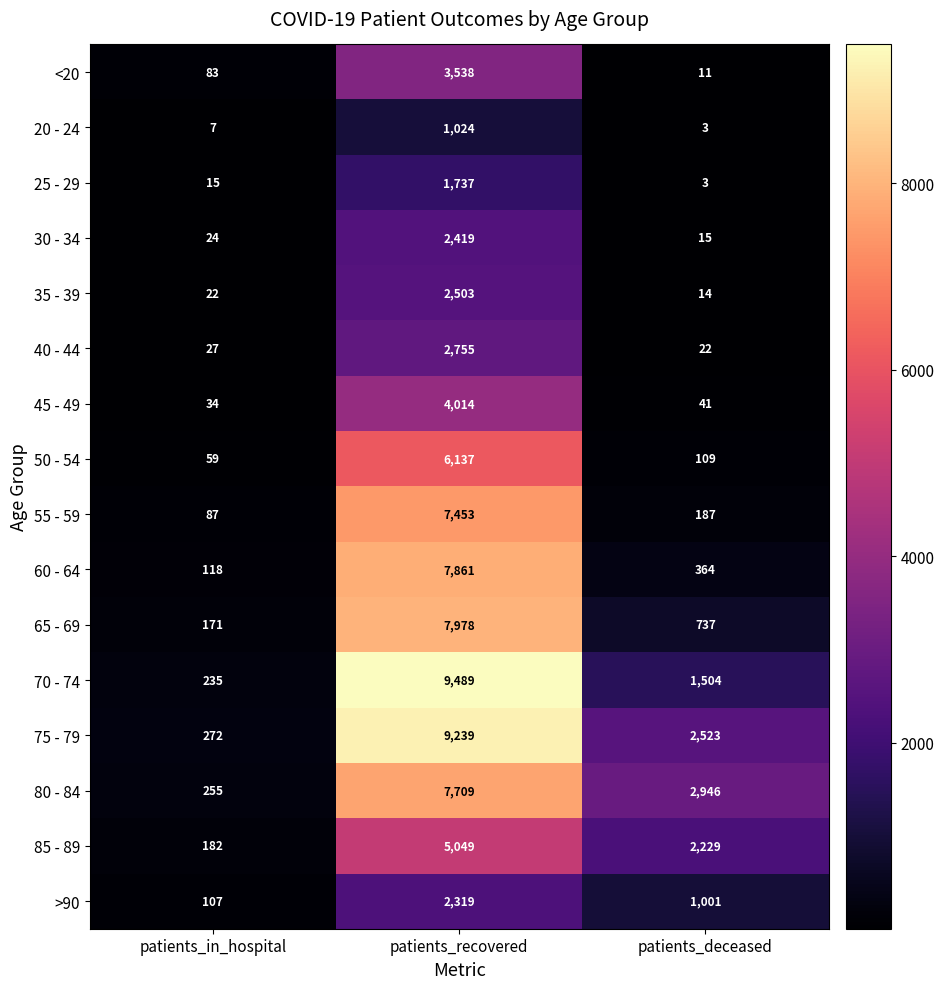

True or false: >90 has a value of 2319 at patients_recovered.

True